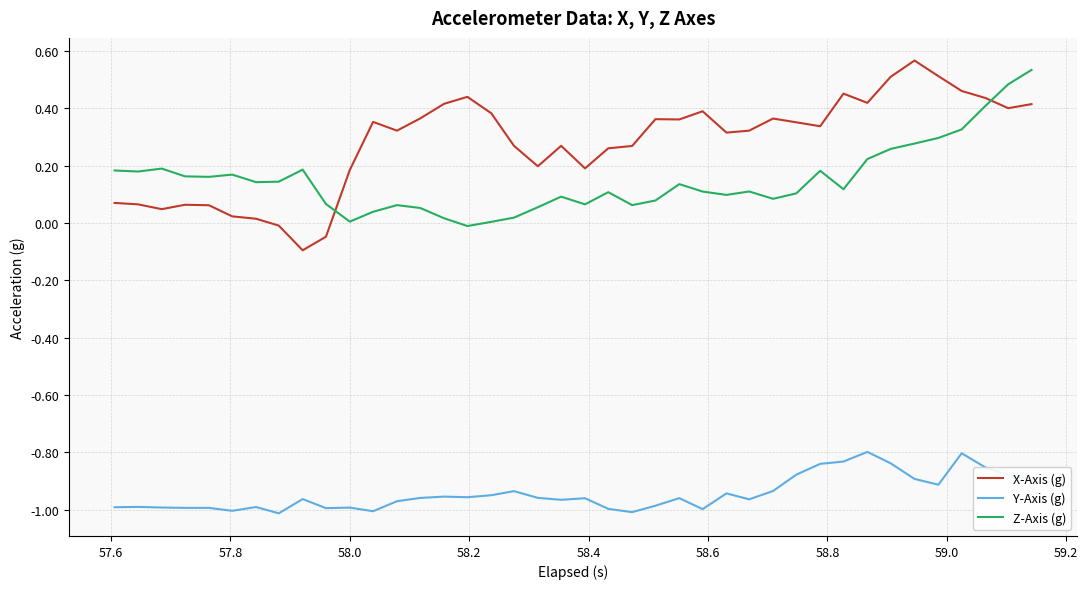

Which series has the largest total across all categories?

X-Axis (g)